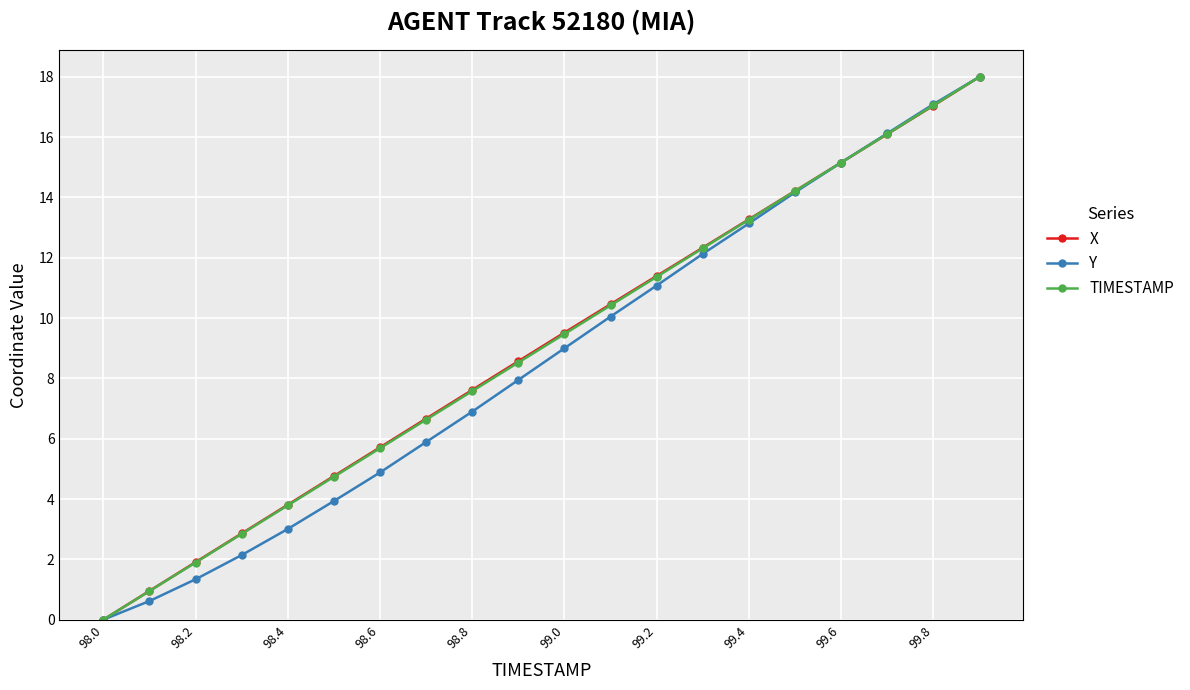

Is this an area chart (filled region under the line)?

No